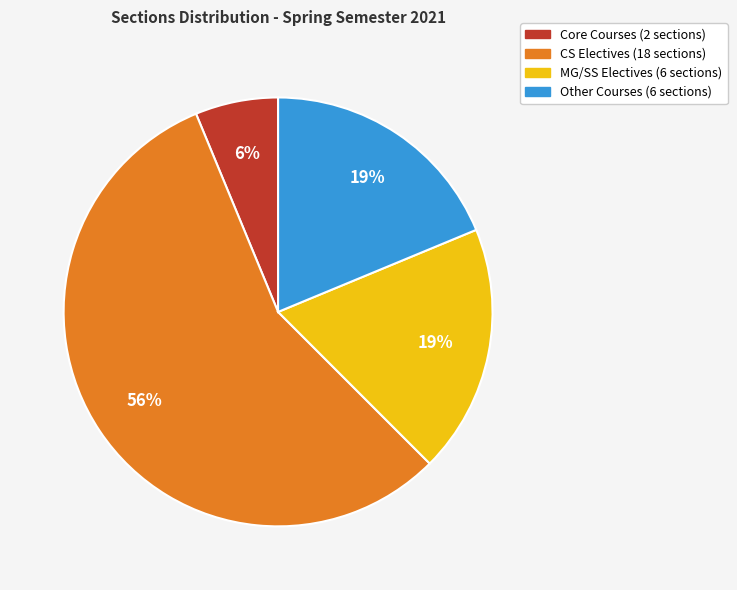

Count the number of slices in the pie.

4